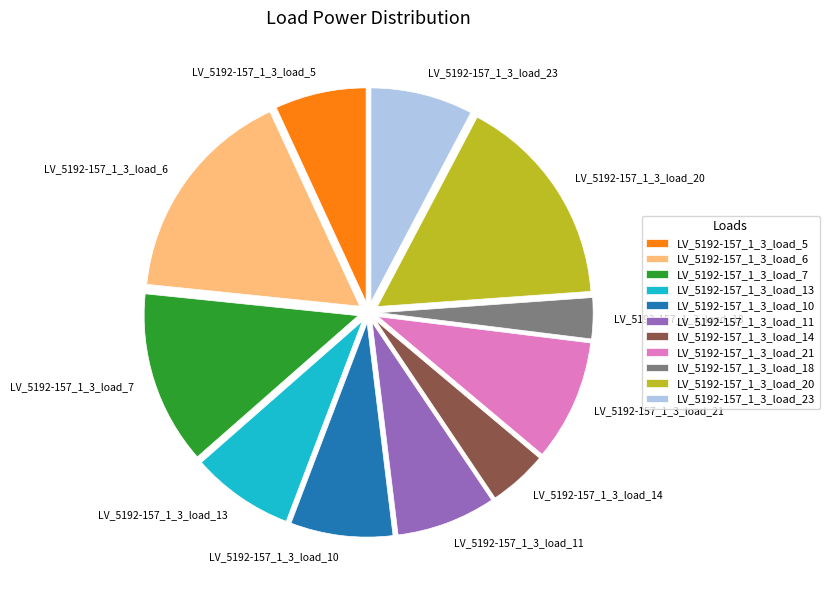

Does LV_5192-157_1_3_load_14 represent more than half of the total?

No